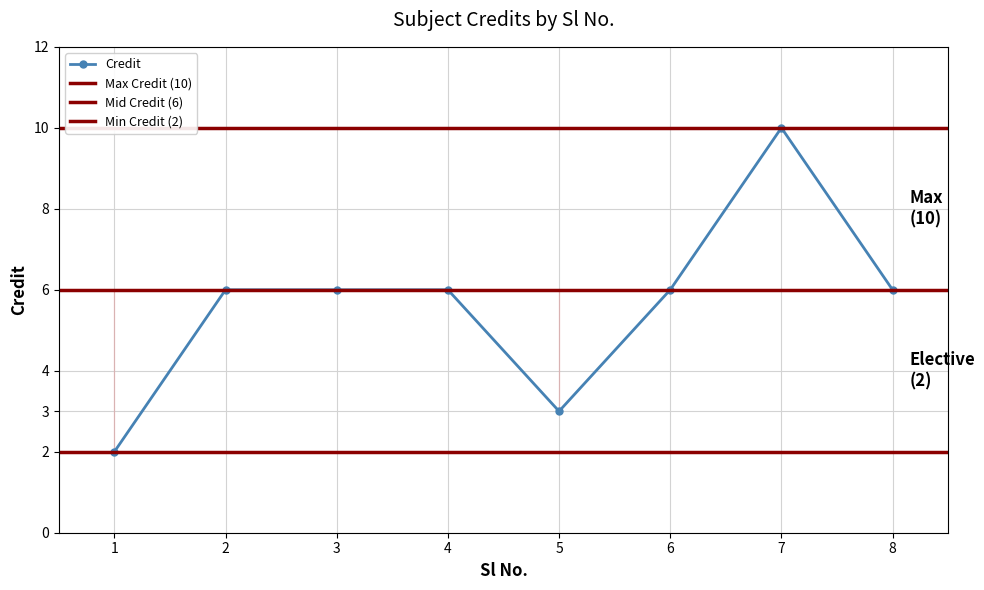

At which category does the chart reach its peak across all series?

7